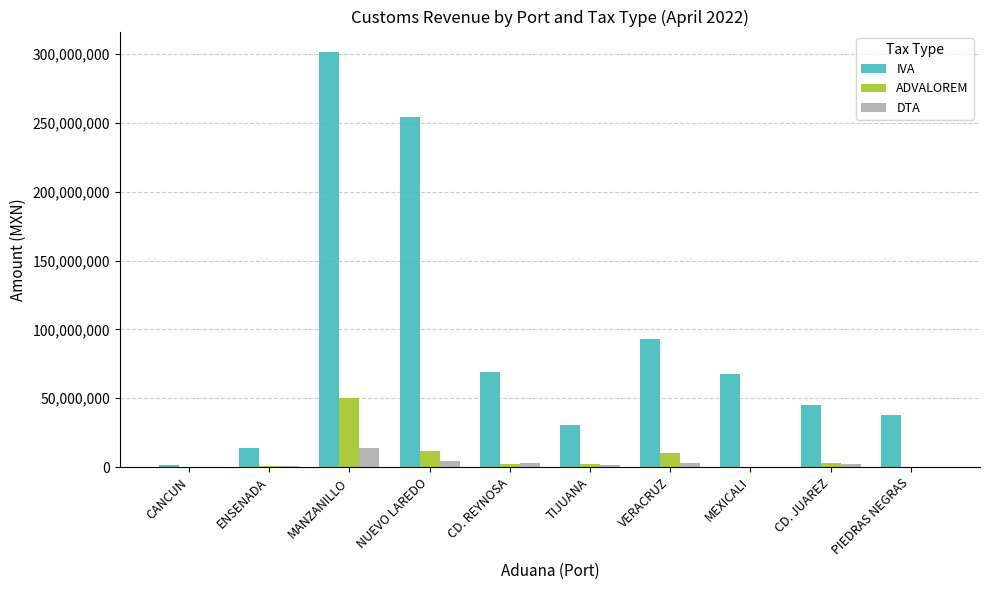

Are the bars horizontal?

No